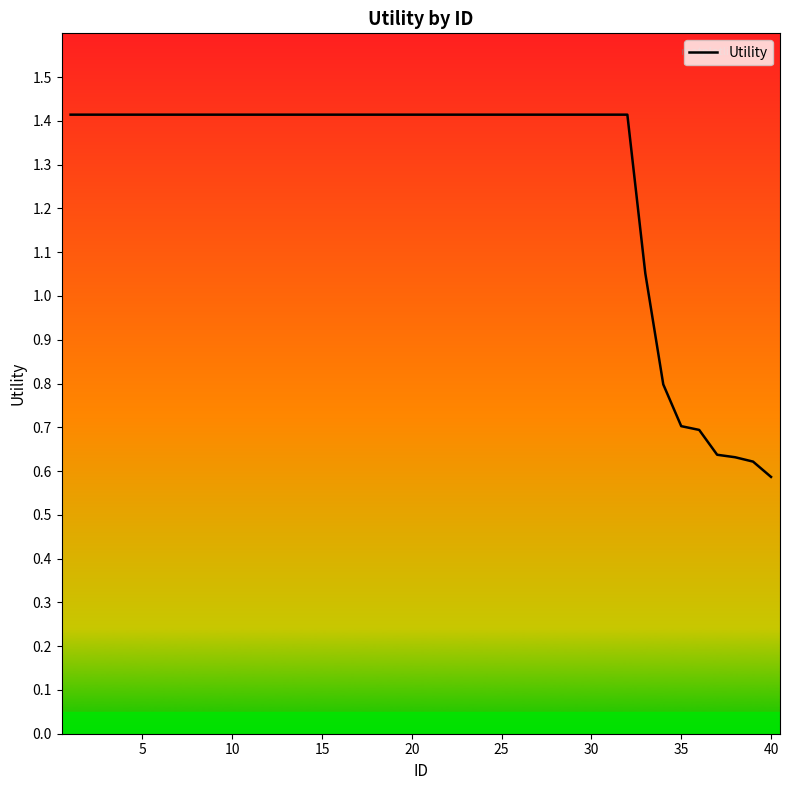

What is the difference between the second highest and second lowest values?

0.8